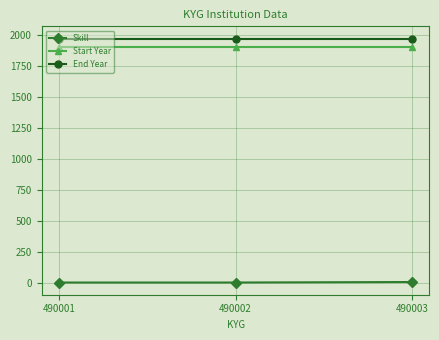

What is the approximate value of Skill at 490001?

3